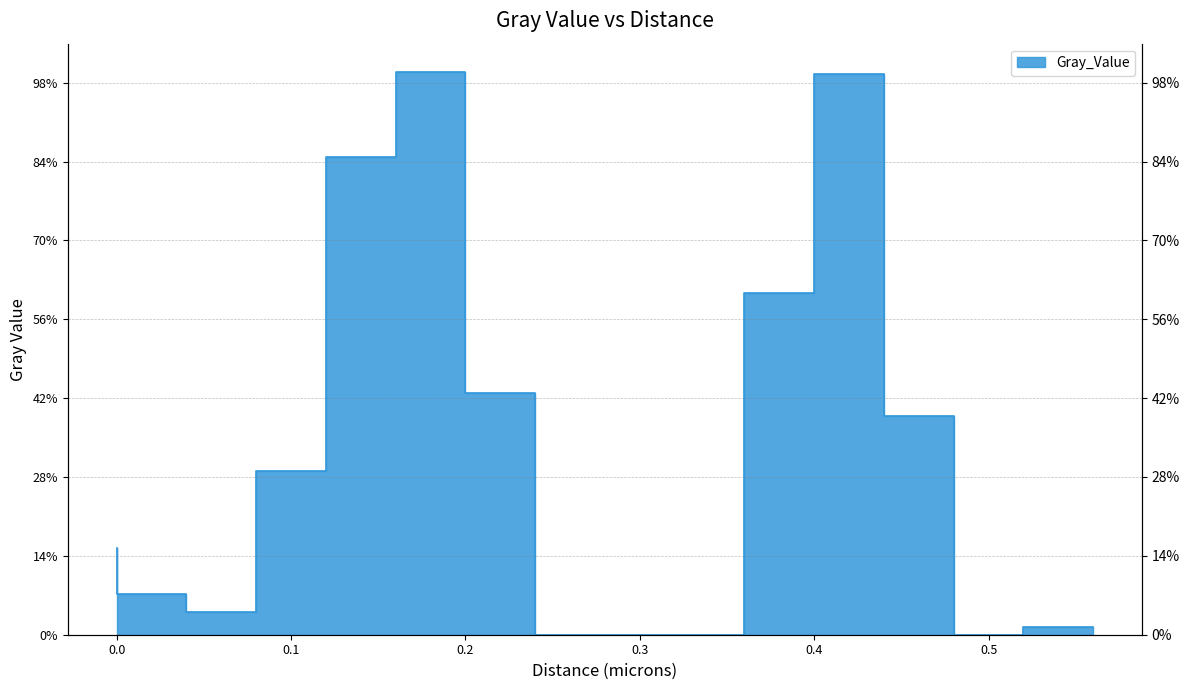

How many data points does each series have?

15